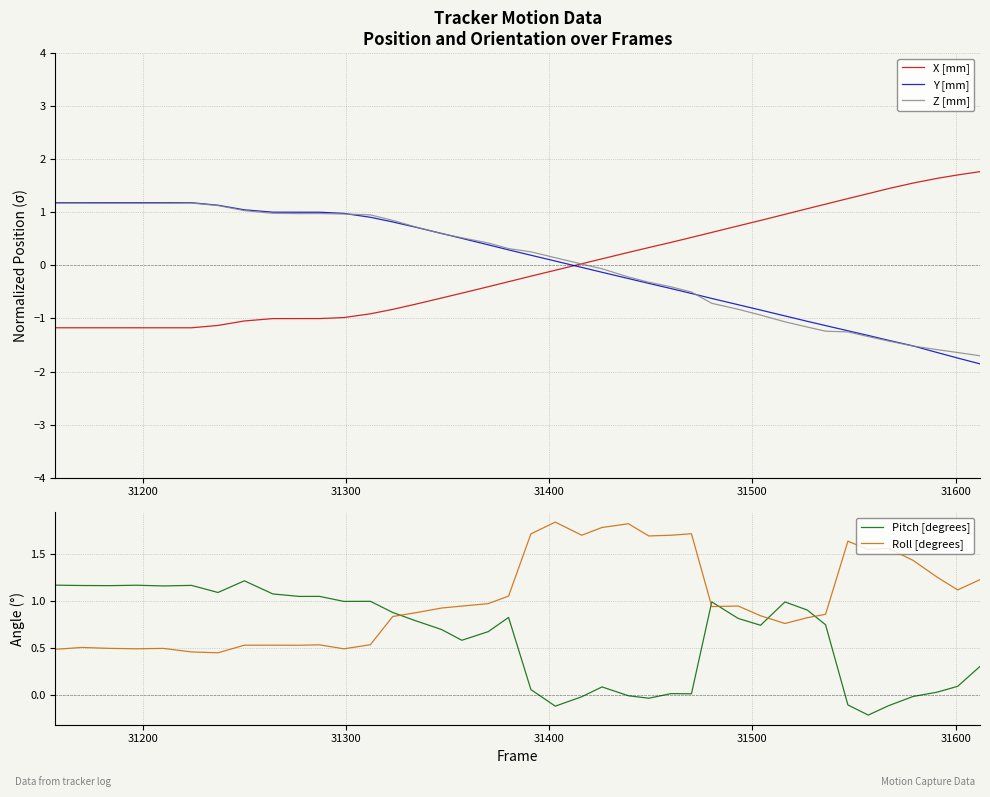

Count the number of categories in the chart.

40